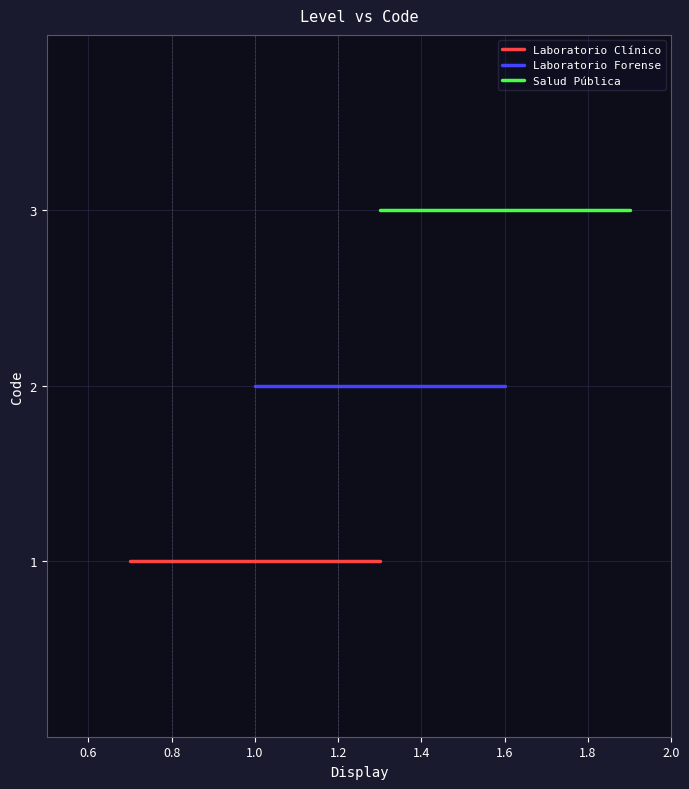

What is the maximum value shown in the chart?

3